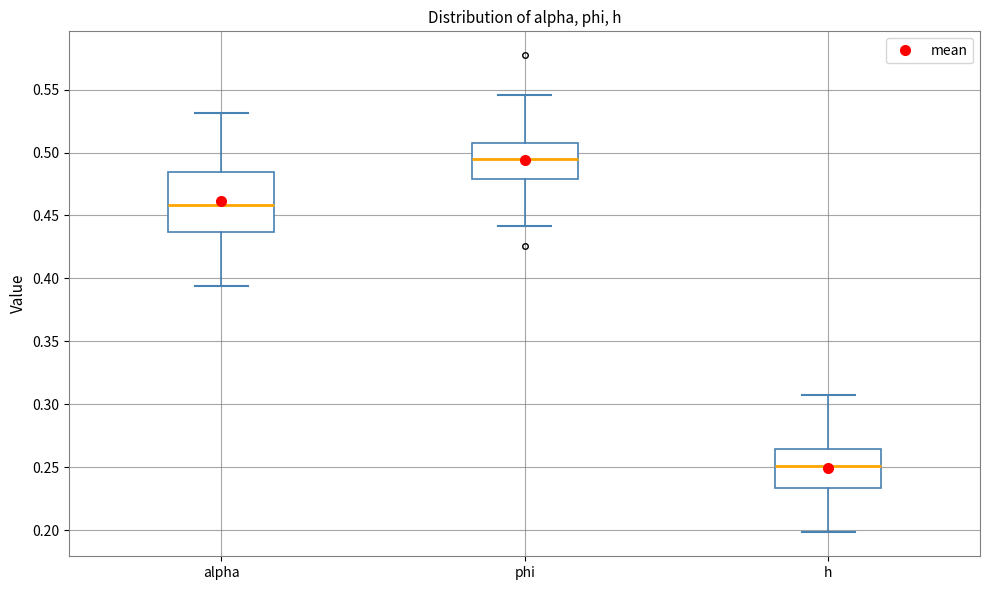

Comparing the boxes themselves (not the whiskers), which one is the tallest?

alpha